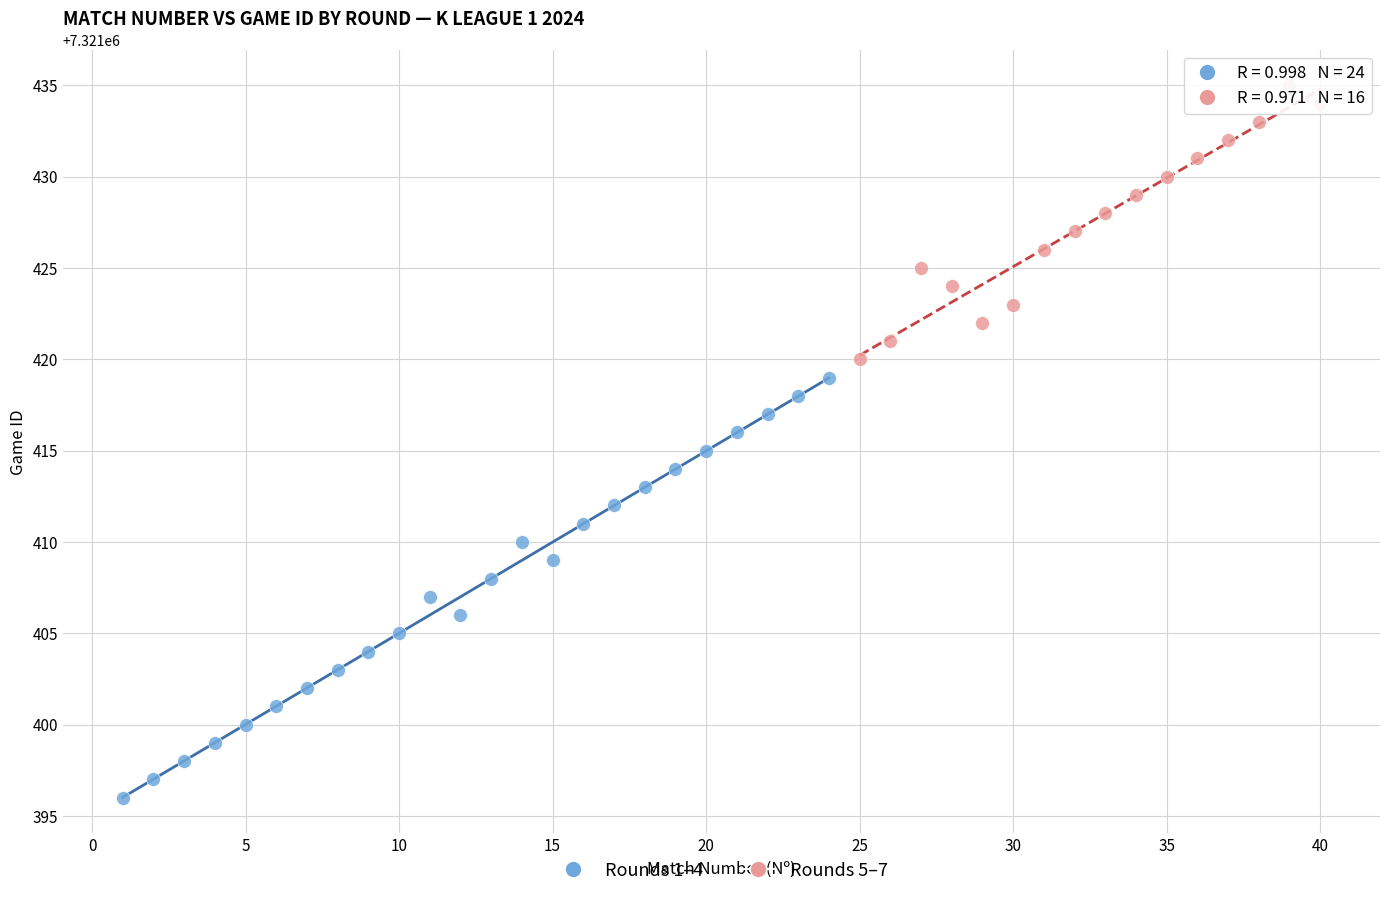

Which series reaches the maximum Y coordinate?

Rounds 5–7